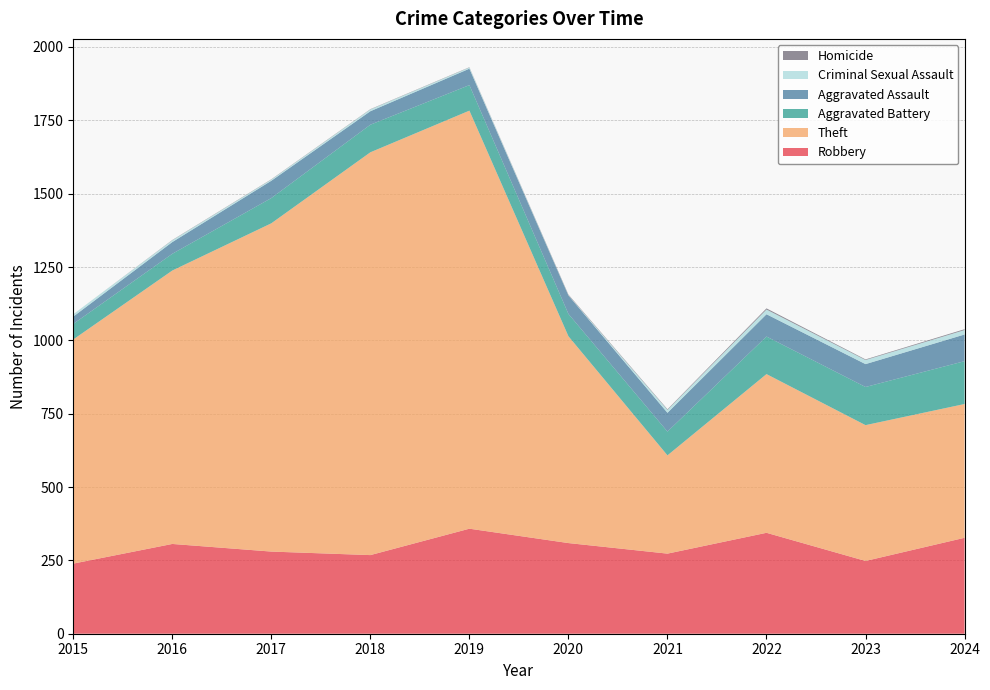

Reading left to right, list all the values displayed in this chart.

Robbery: 2015=239	2016=306	2017=280	2018=268	2019=358	2020=309	2021=273	2022=344	2023=248	2024=327
Theft: 2015=764	2016=932	2017=1119	2018=1373	2019=1425	2020=705	2021=335	2022=541	2023=463	2024=456
Aggravated Battery: 2015=53	2016=57	2017=86	2018=94	2019=87	2020=76	2021=81	2022=128	2023=130	2024=146
Aggravated Assault: 2015=25	2016=40	2017=59	2018=46	2019=56	2020=63	2021=64	2022=76	2023=78	2024=91
Criminal Sexual Assault: 2015=8	2016=6	2017=4	2018=6	2019=4	2020=1	2021=10	2022=16	2023=14	2024=15
Homicide: 2015=0	2016=1	2017=1	2018=1	2019=1	2020=2	2021=2	2022=4	2023=2	2024=3